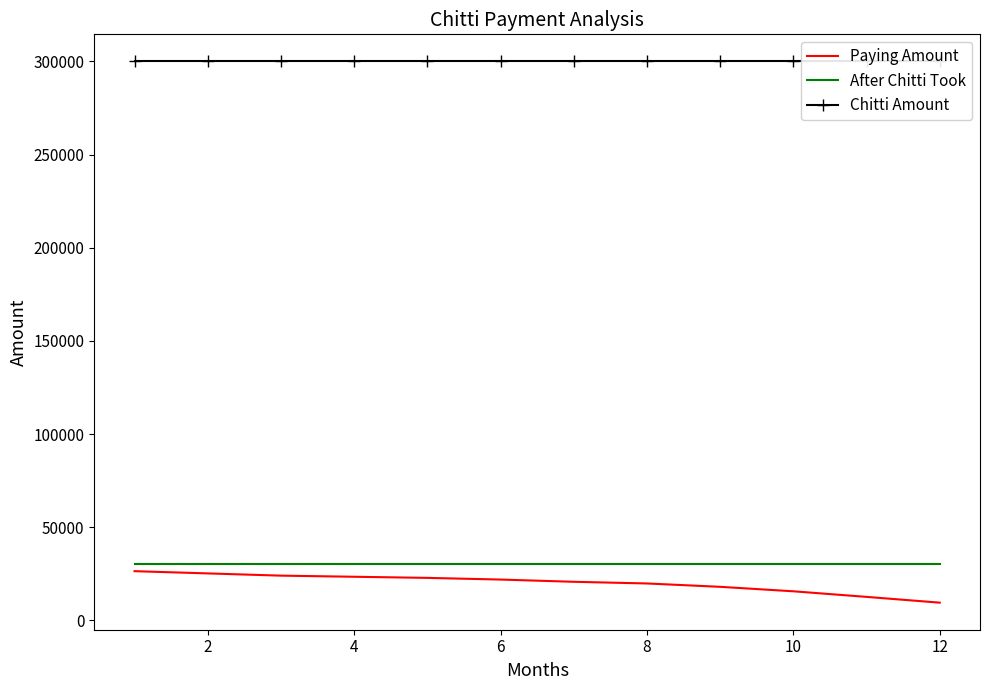

What is the smallest value displayed?

9500